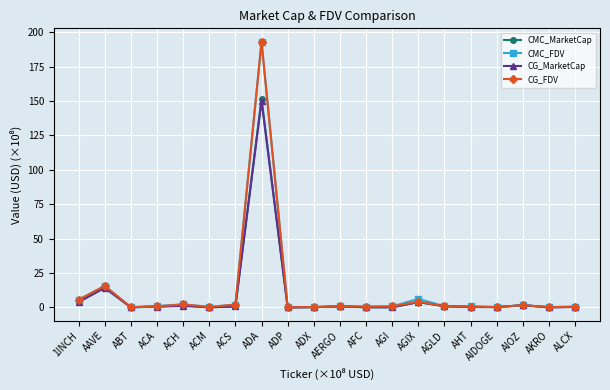

What is the highest value of the CMC_MarketCap series?

151.7